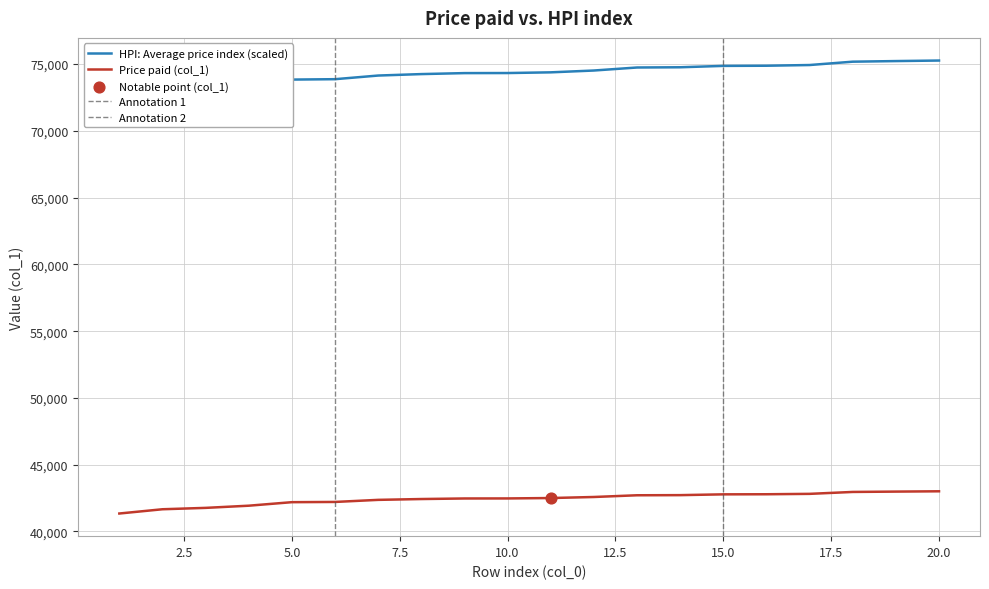

What is the change in value from 2 to 10?

+810